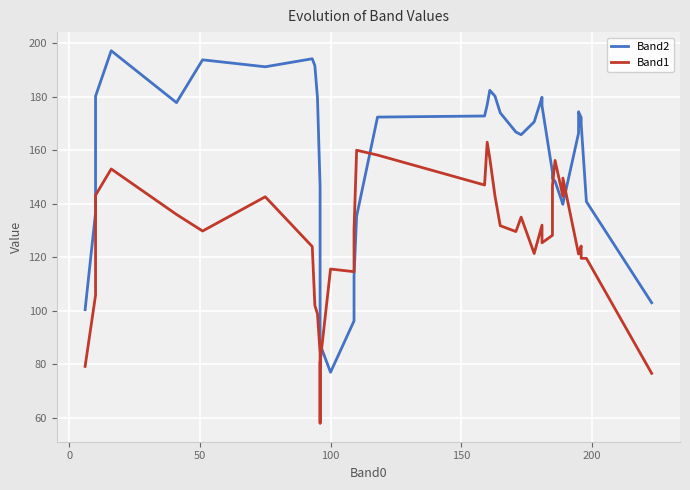

Is it true that Band1 equals 109.9 at 17?

False